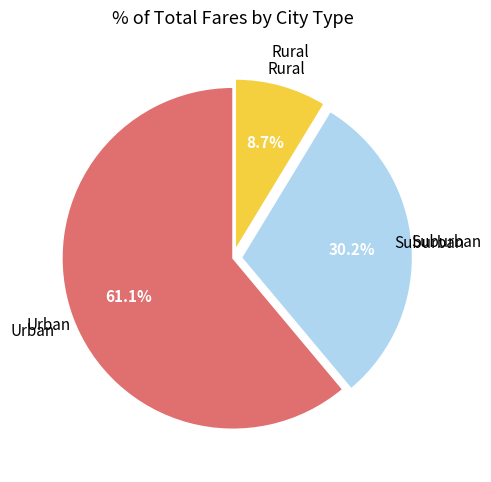

Does any single category account for the majority?

Yes